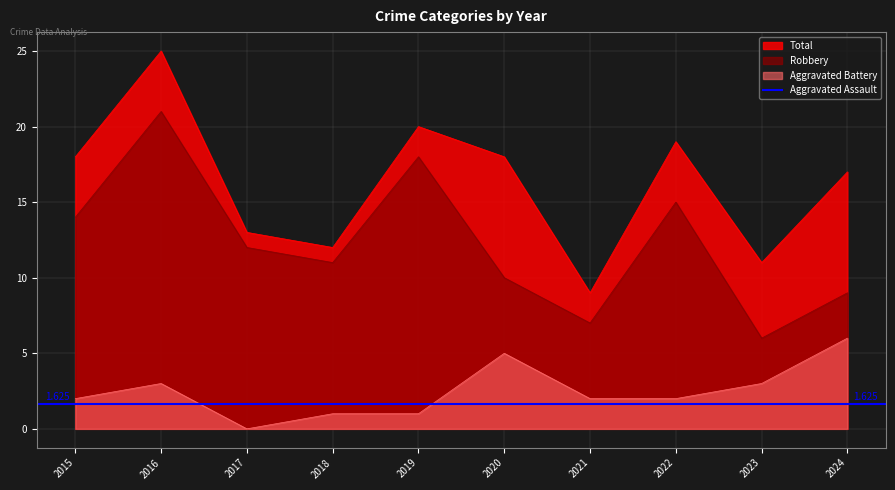

True or false: Robbery and Aggravated Battery cross at least once.

False